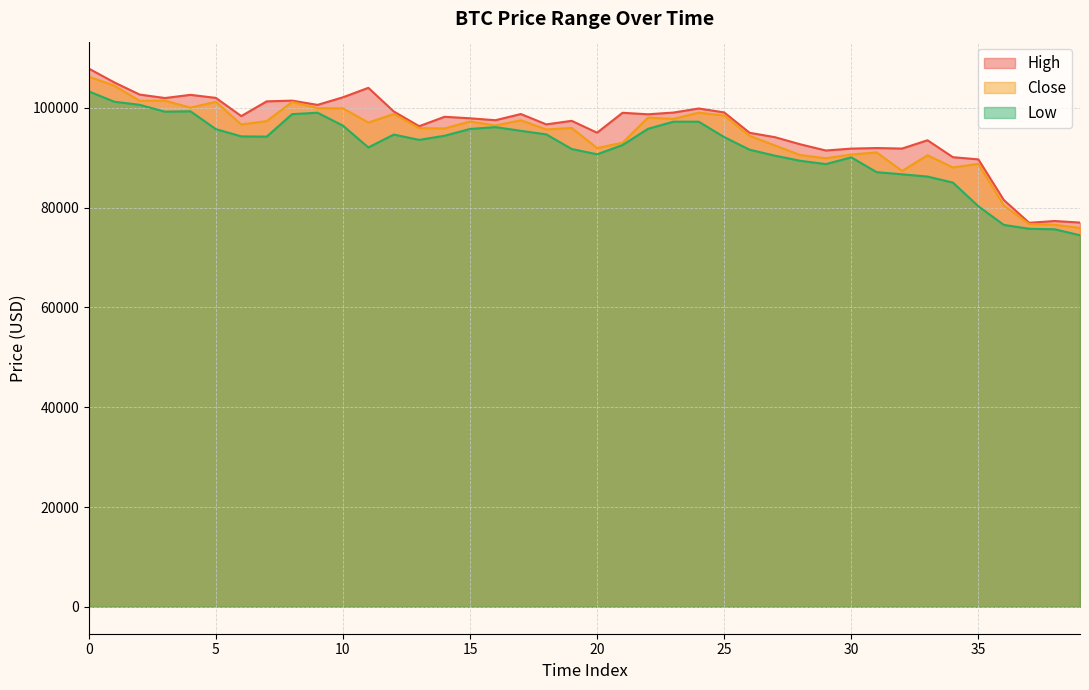

Count the number of data series in this chart.

3